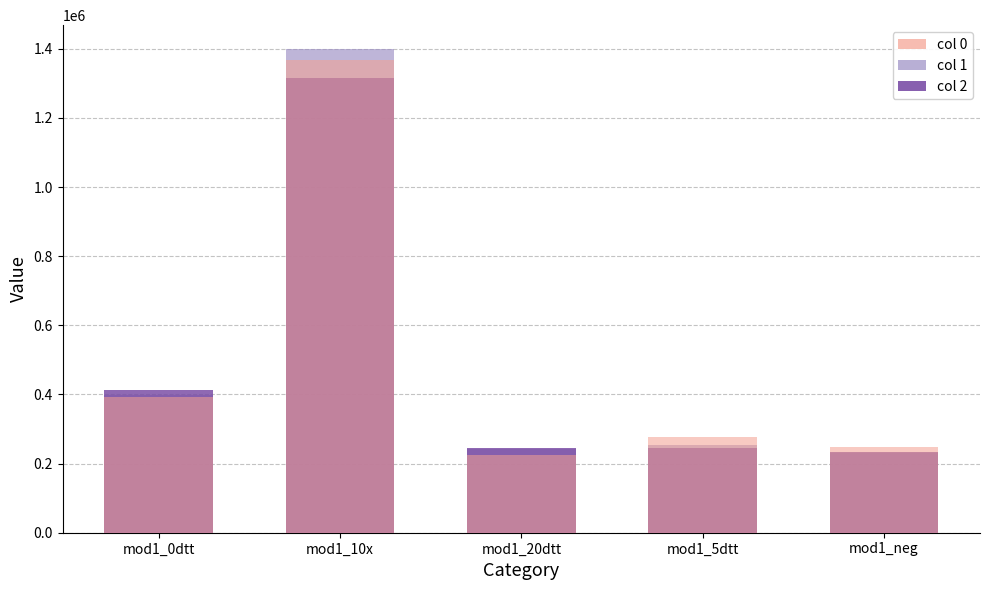

How many bars are there in each group?

3